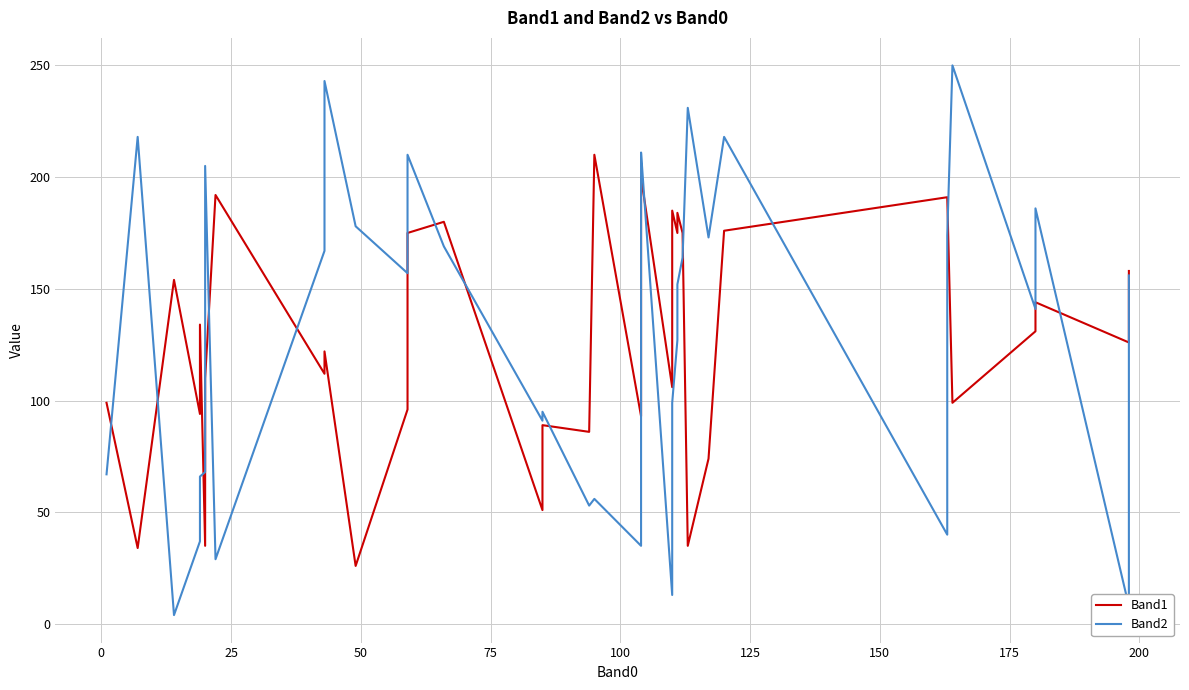

How many values in the Band2 series are below 152?

20